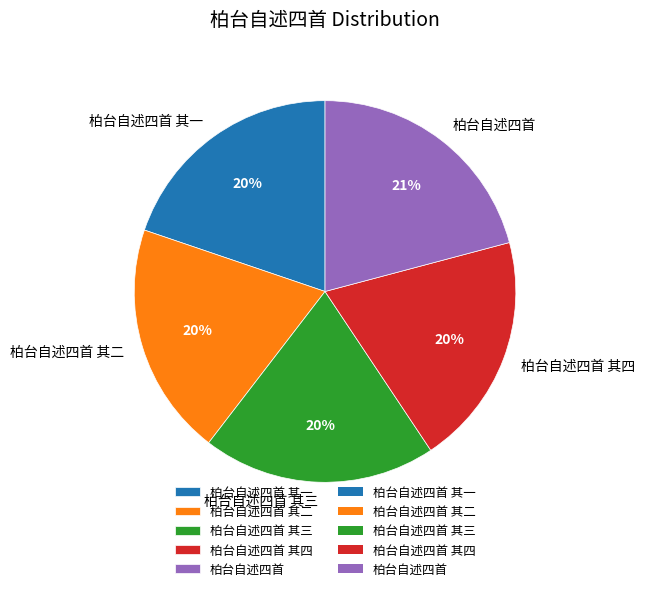

Does any single category account for the majority?

No